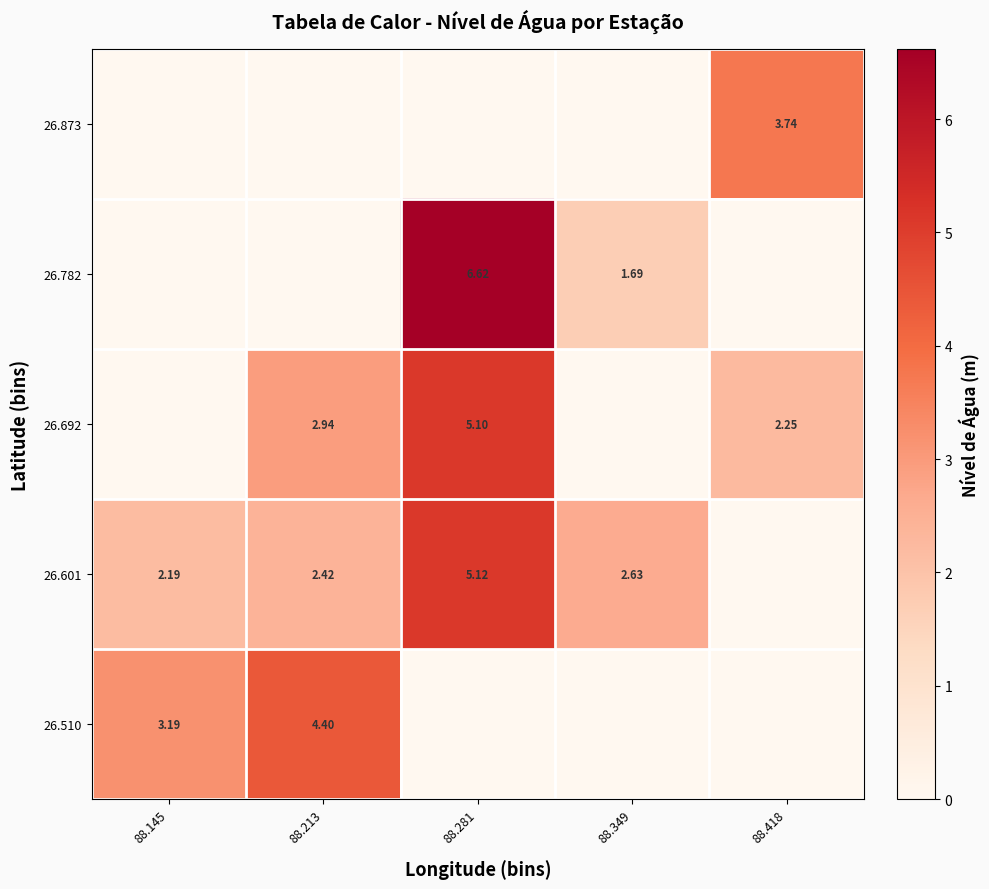

At how many categories does at least one series exceed 6?

1